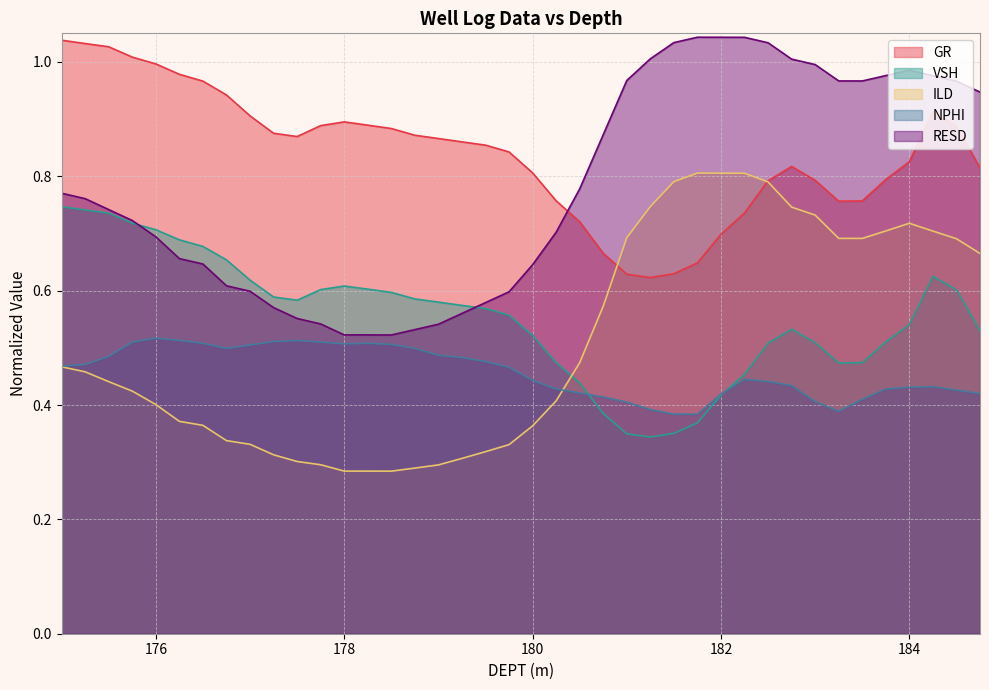

At which category does GR reach its first local valley?

177.5